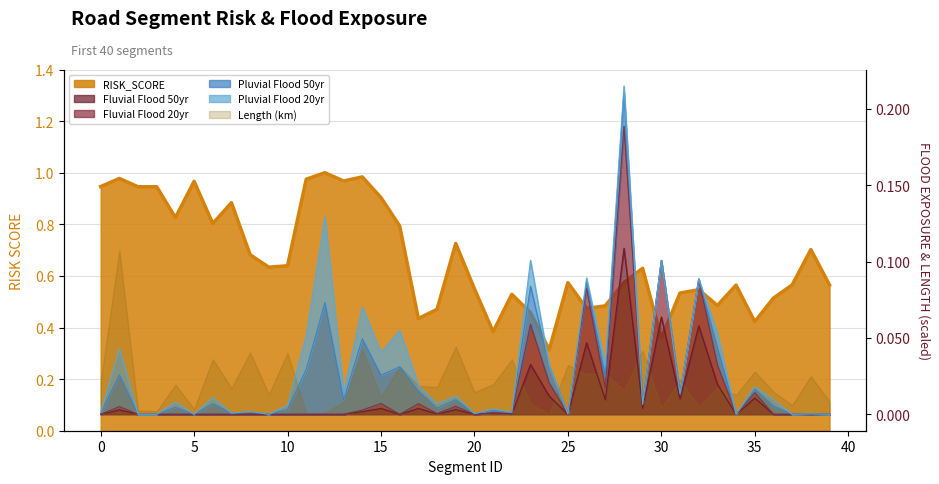

What is the spread (max minus min) of values at 7?

0.9